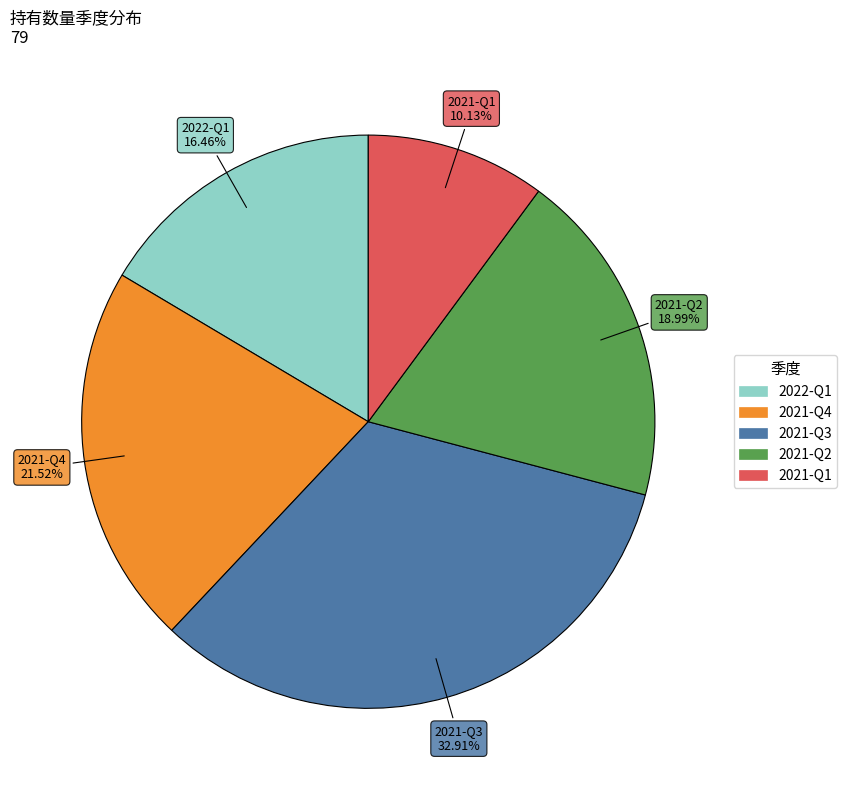

What percentage is NOT represented by 2021-Q2?

81.0%